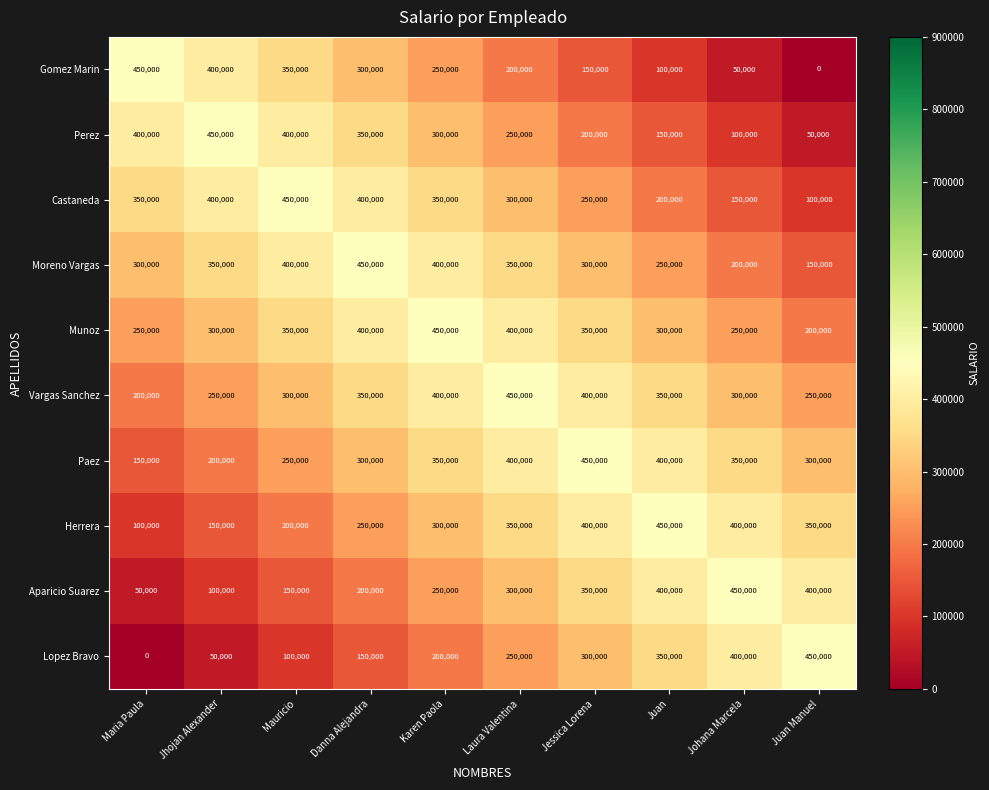

Is the value of Castaneda at Juan greater than the value of Aparicio Suarez at Juan?

No